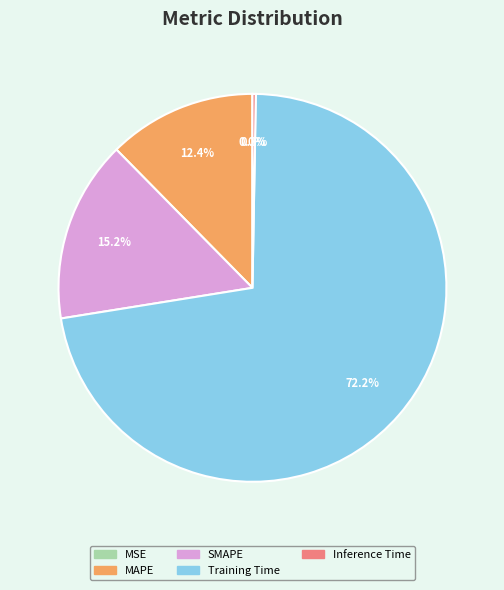

What is the largest slice in the pie chart?

Training Time